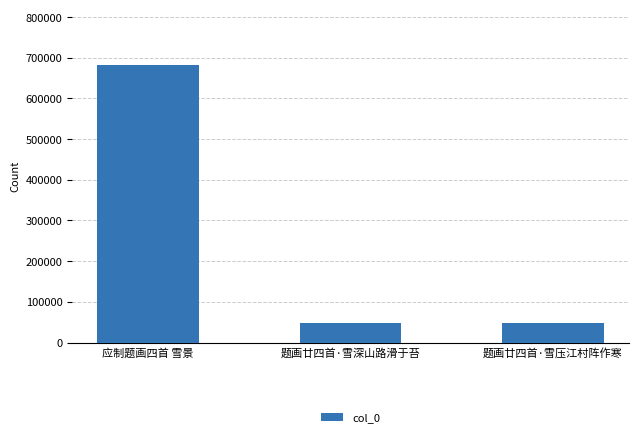

How many categories are shown in the chart?

3